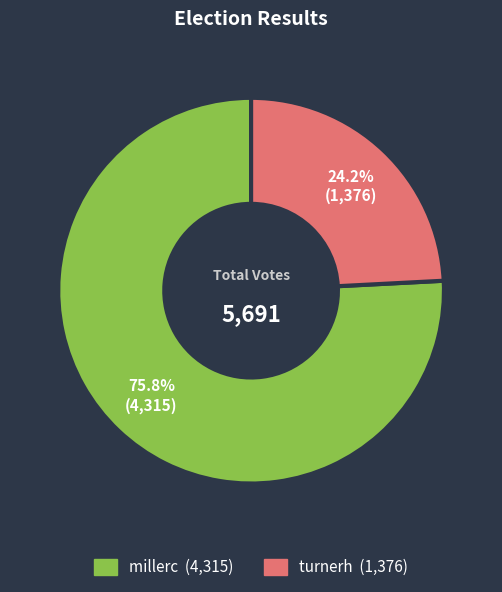

Which slice represents more than half of the pie?

millerc